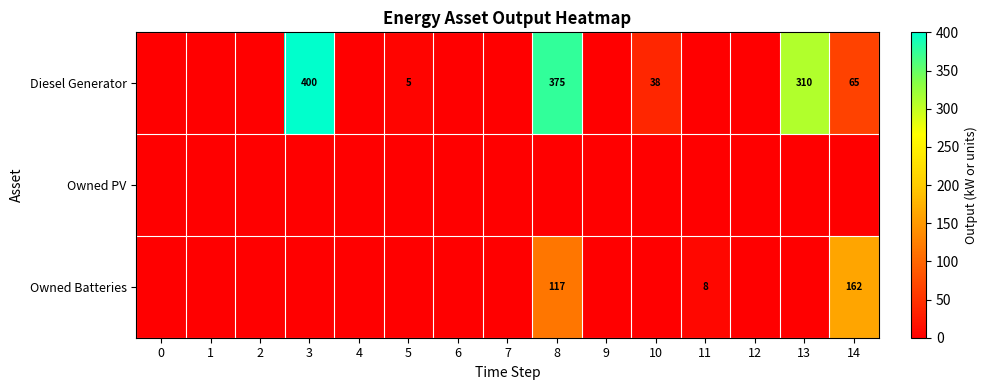

Which has a higher value, 9 or 10?

10